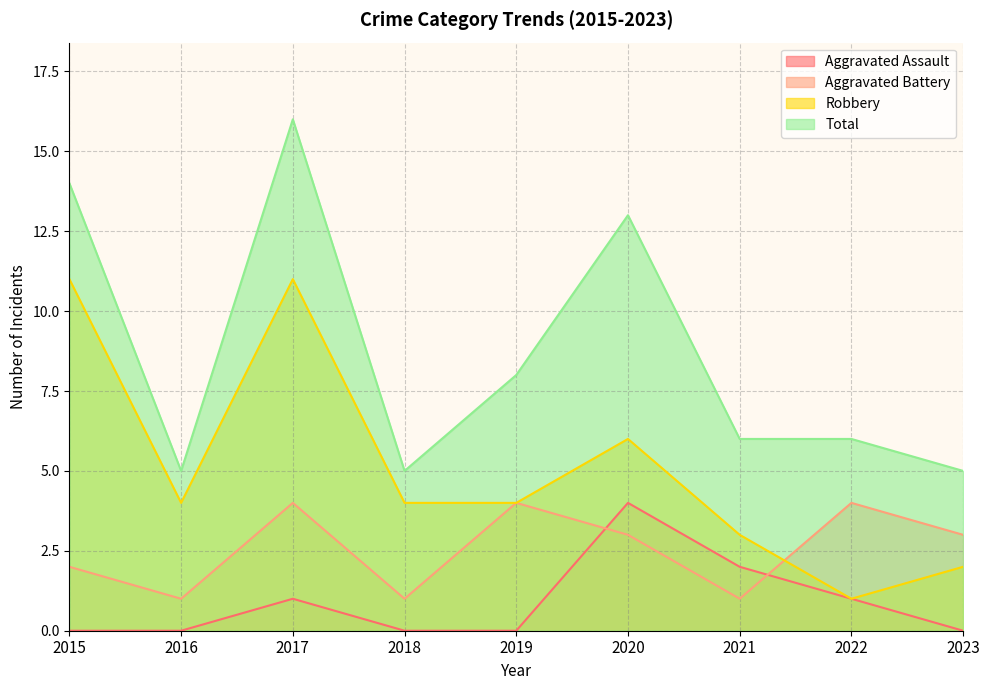

Rank the series by their maximum value, from lowest to highest.

Aggravated Assault, Aggravated Battery, Robbery, Total